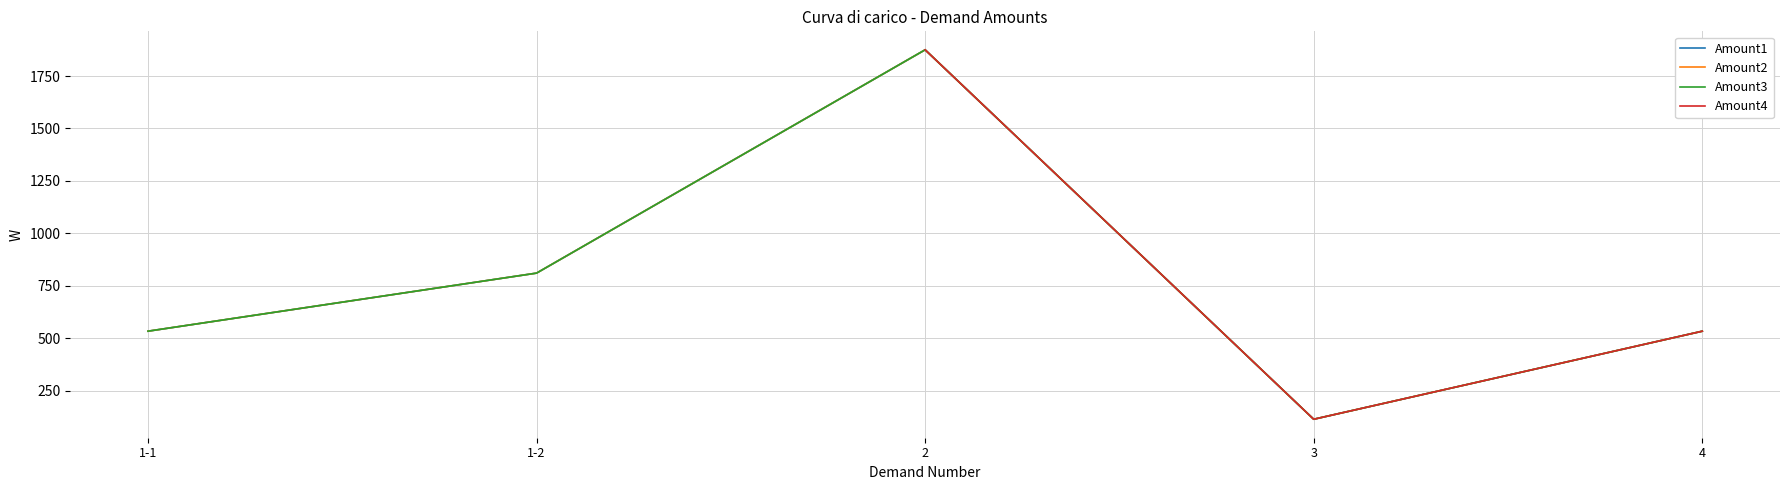

True or false: Amount3 has a value of 533.0 at 1-1.

True